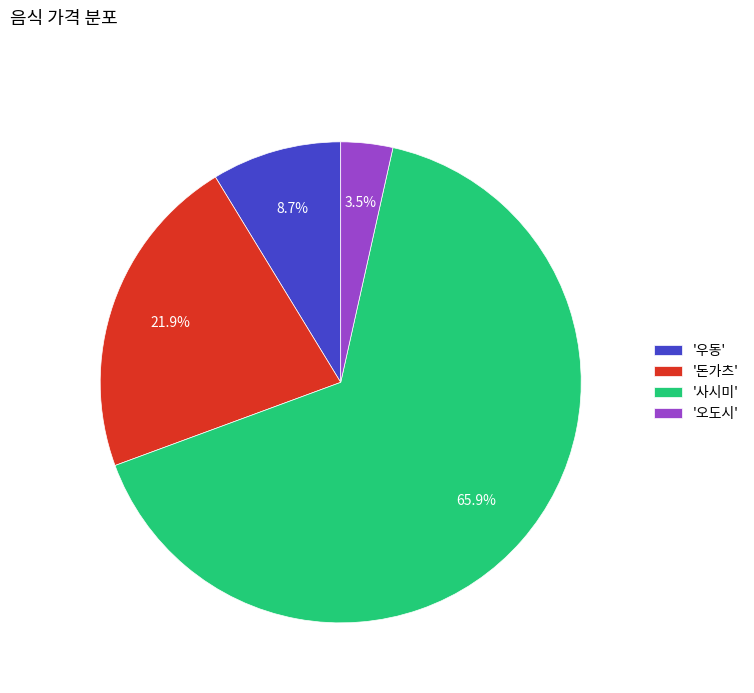

Combined, what portion of the pie is '오도시' and '돈가츠'?

25.4%